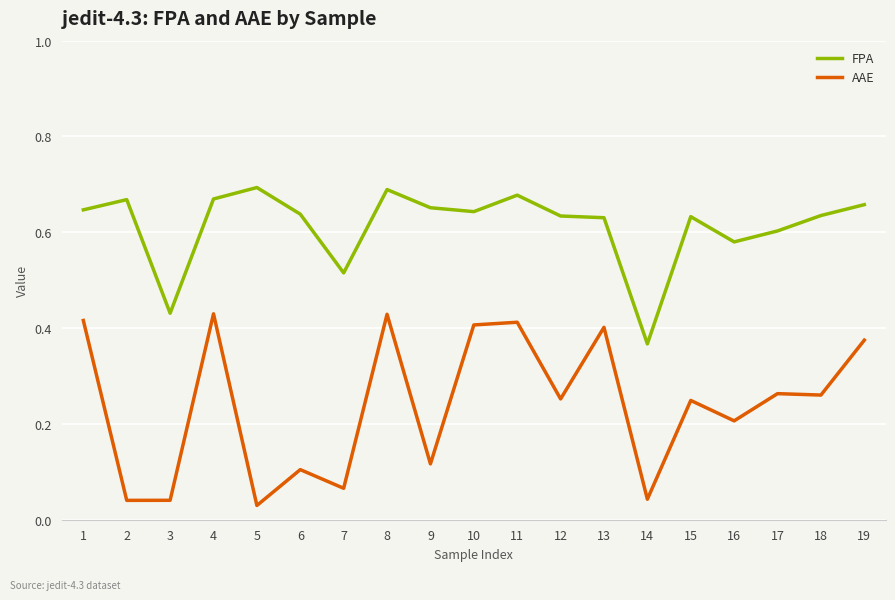

Which series changed the most between 10 and 17?

AAE